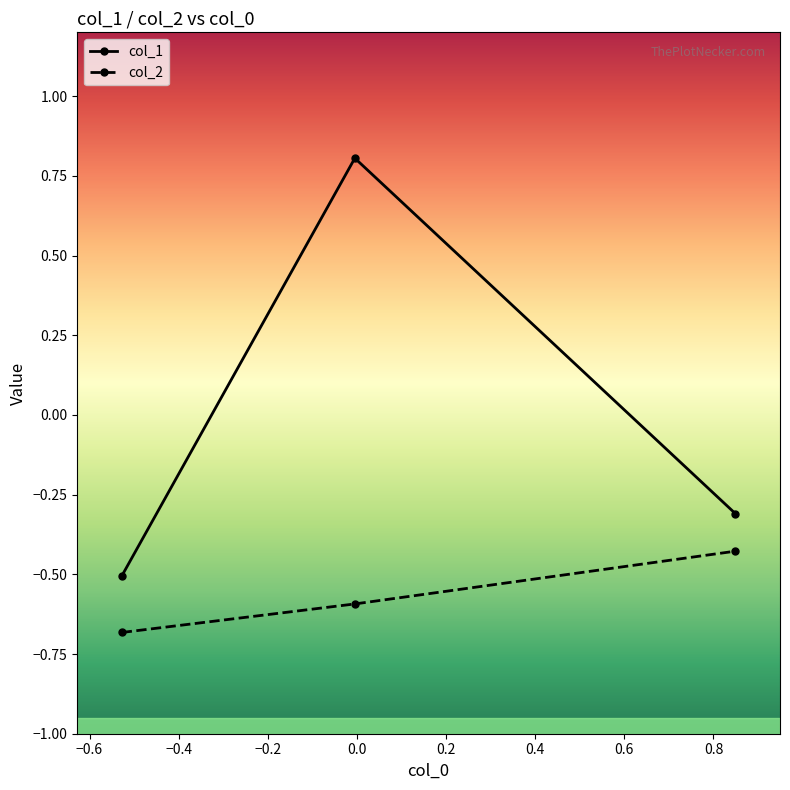

What is the value of the col_2 point at the 2nd from the left?

-0.6